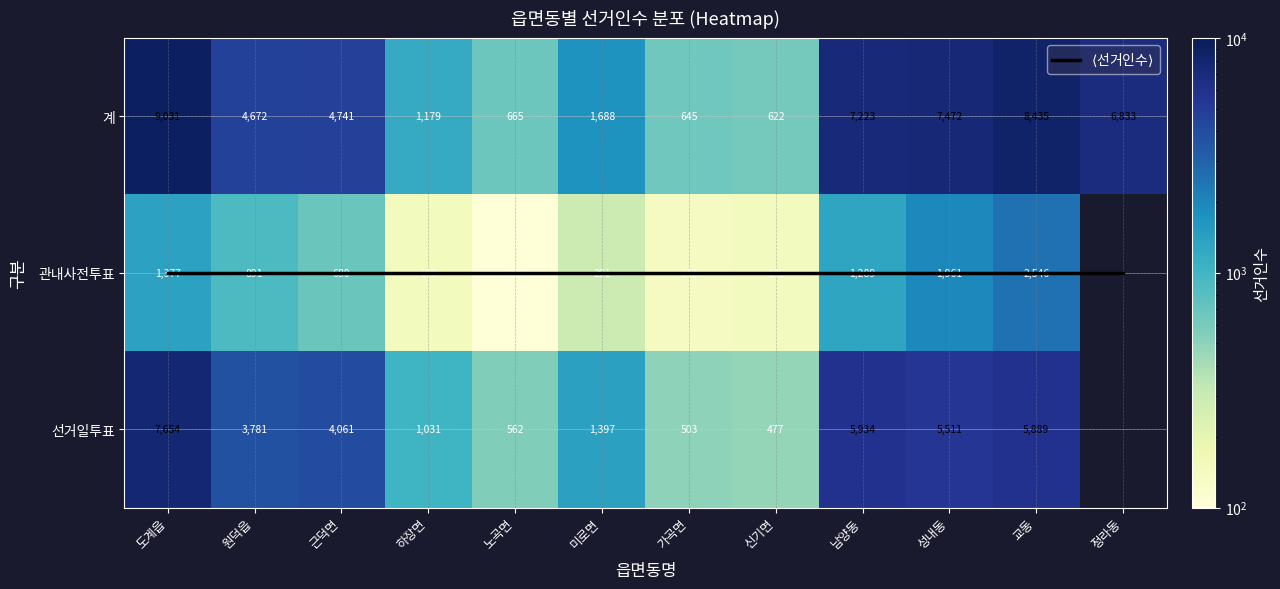

What is the highest value of the $\langle$선거인수$\rangle$ series?

1.0